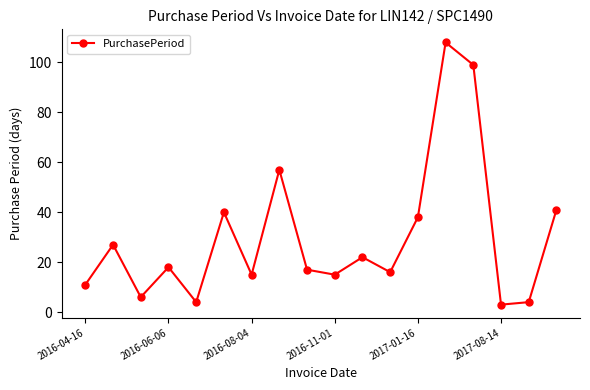

How many points are higher than both their immediate neighbors (excluding endpoints)?

6